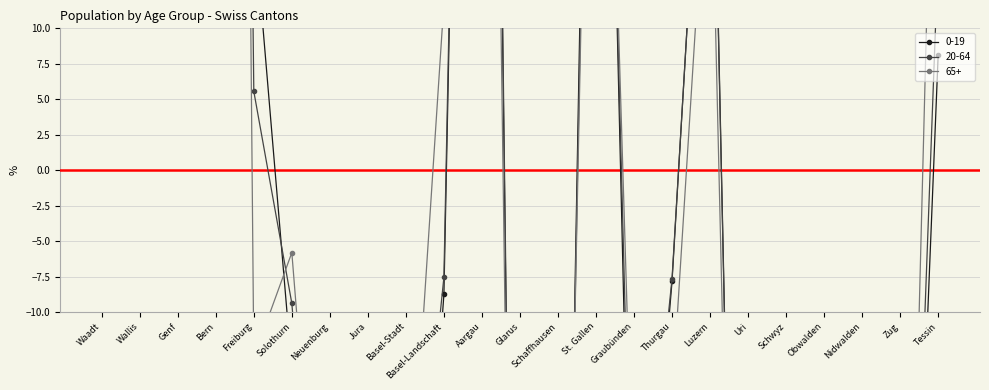

In 65+, how many points are lower than both neighbors (excluding endpoints)?

7